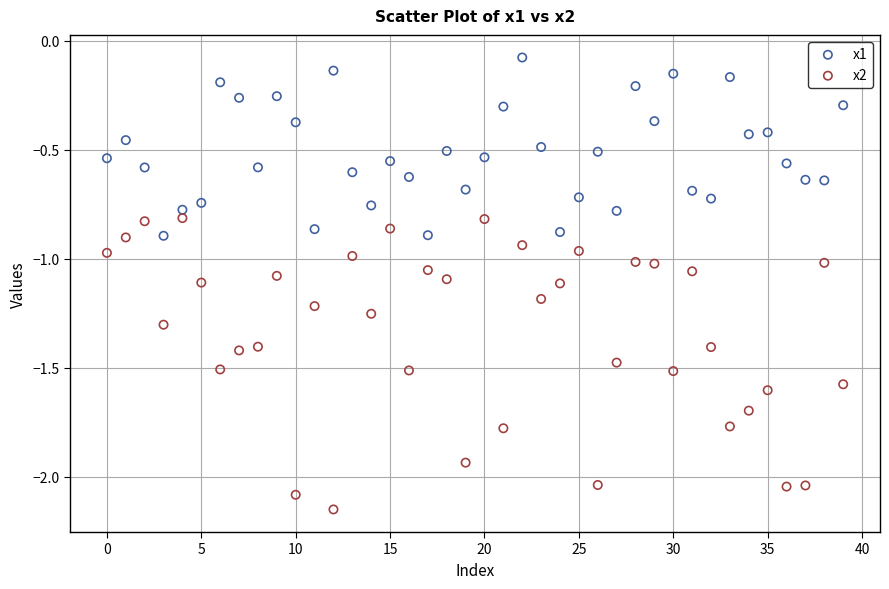

Which series reaches the minimum Y coordinate?

x2